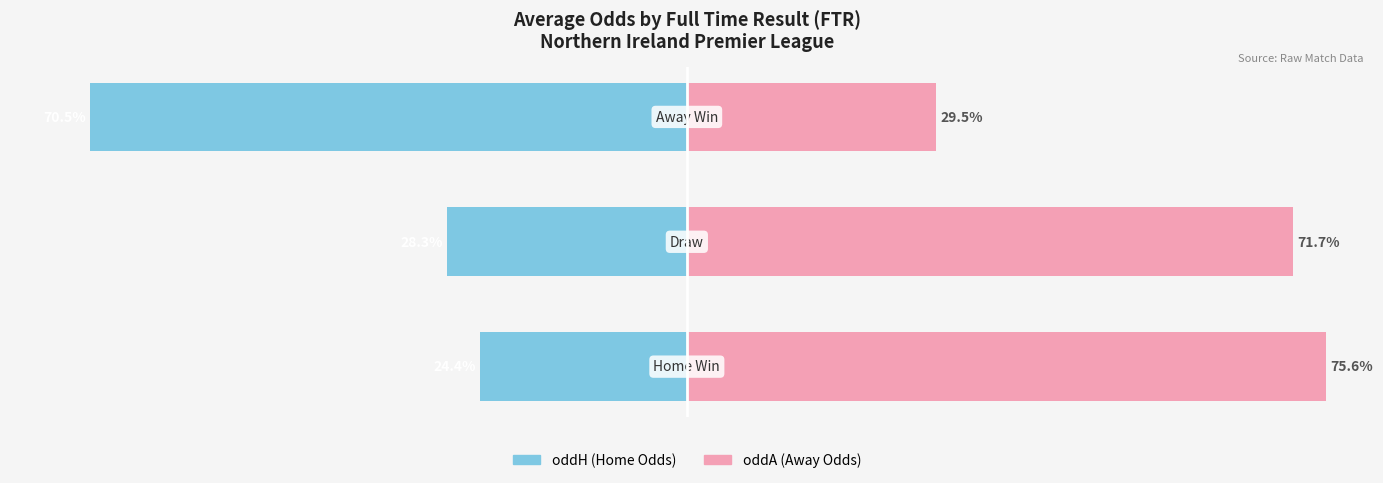

The value of oddH (Home Odds) at 0 is -5.6. True or false?

False